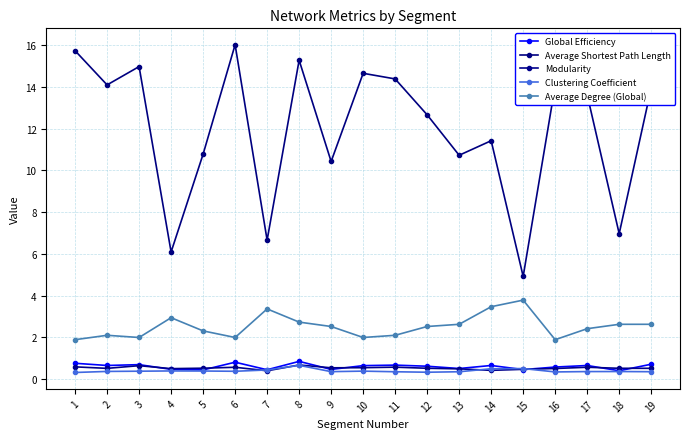

What is the difference between the highest and lowest values at 4?

5.7